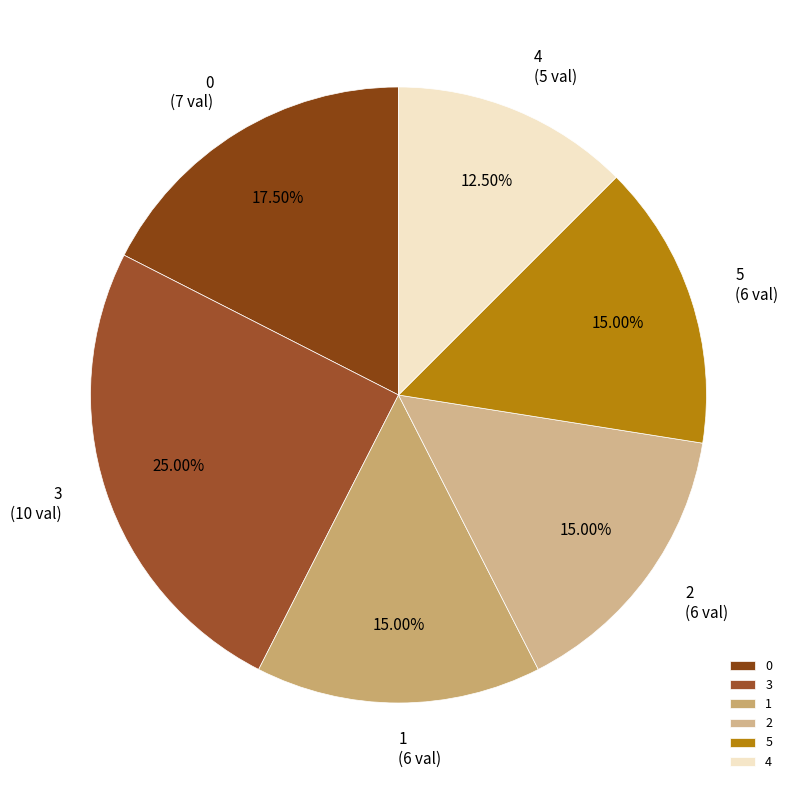

Does 3 account for over 50% of the chart?

No